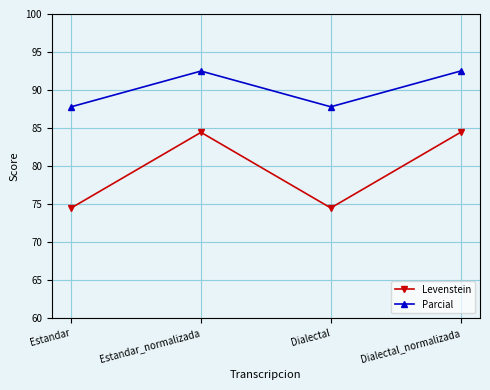

What is the minimum value for Levenstein?

74.5